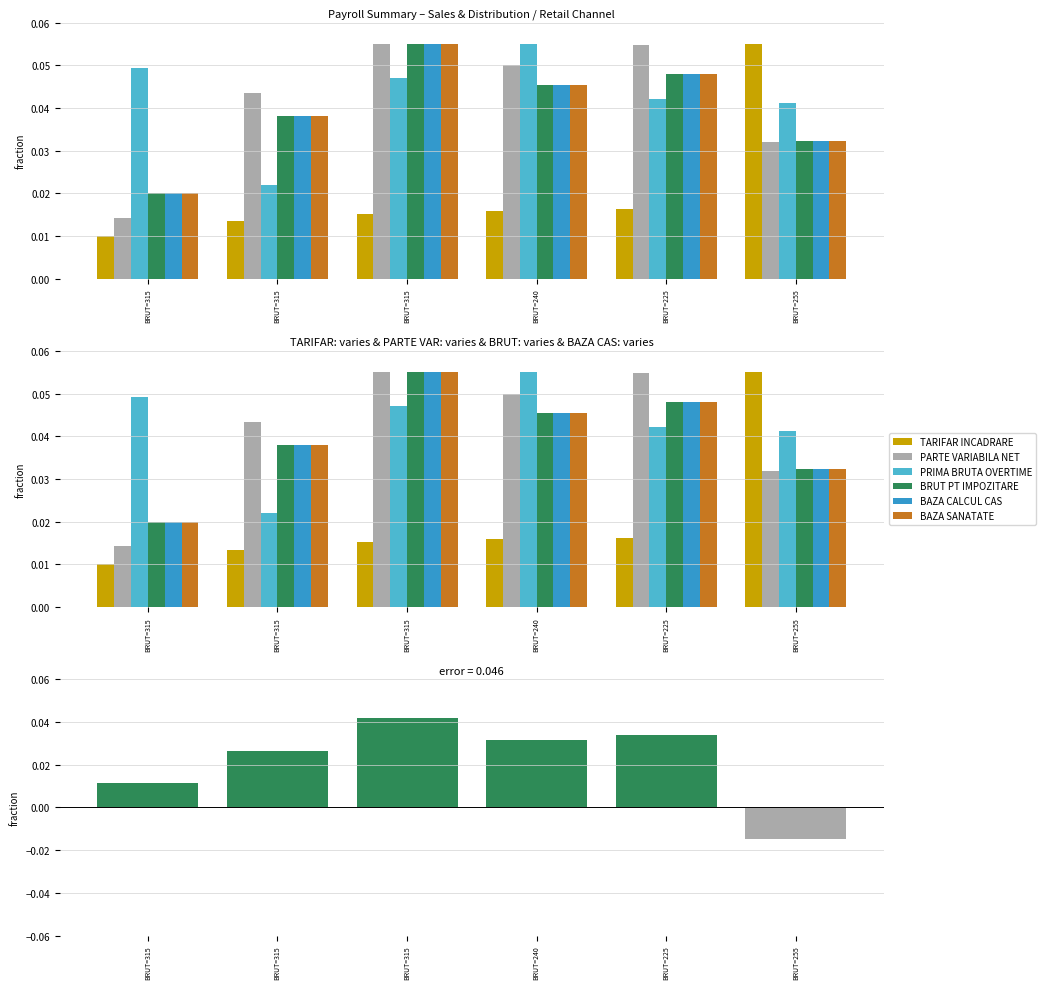

What is the maximum value shown in the chart?

0.1